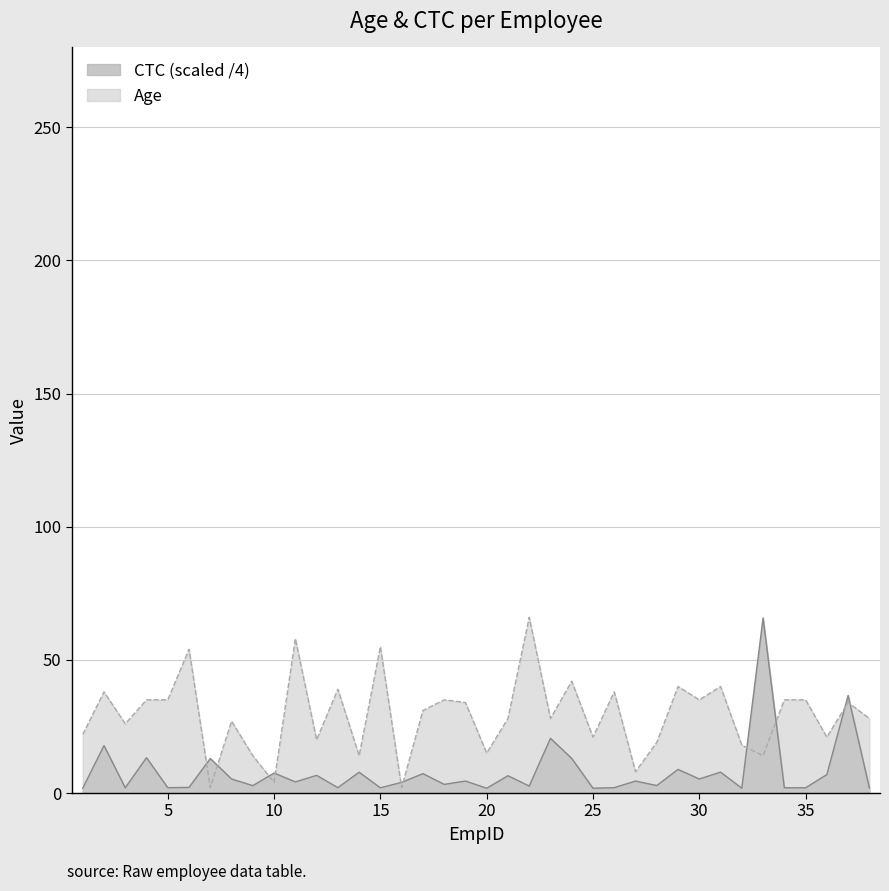

Does the chart have visible grid lines?

Yes